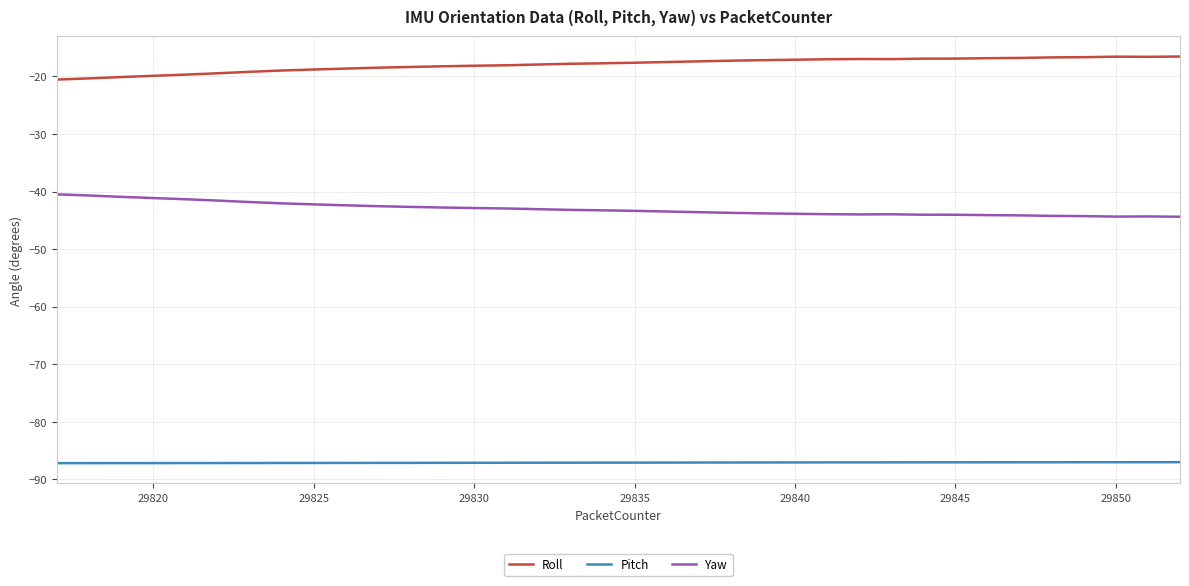

Which series has the largest total across all categories?

Roll